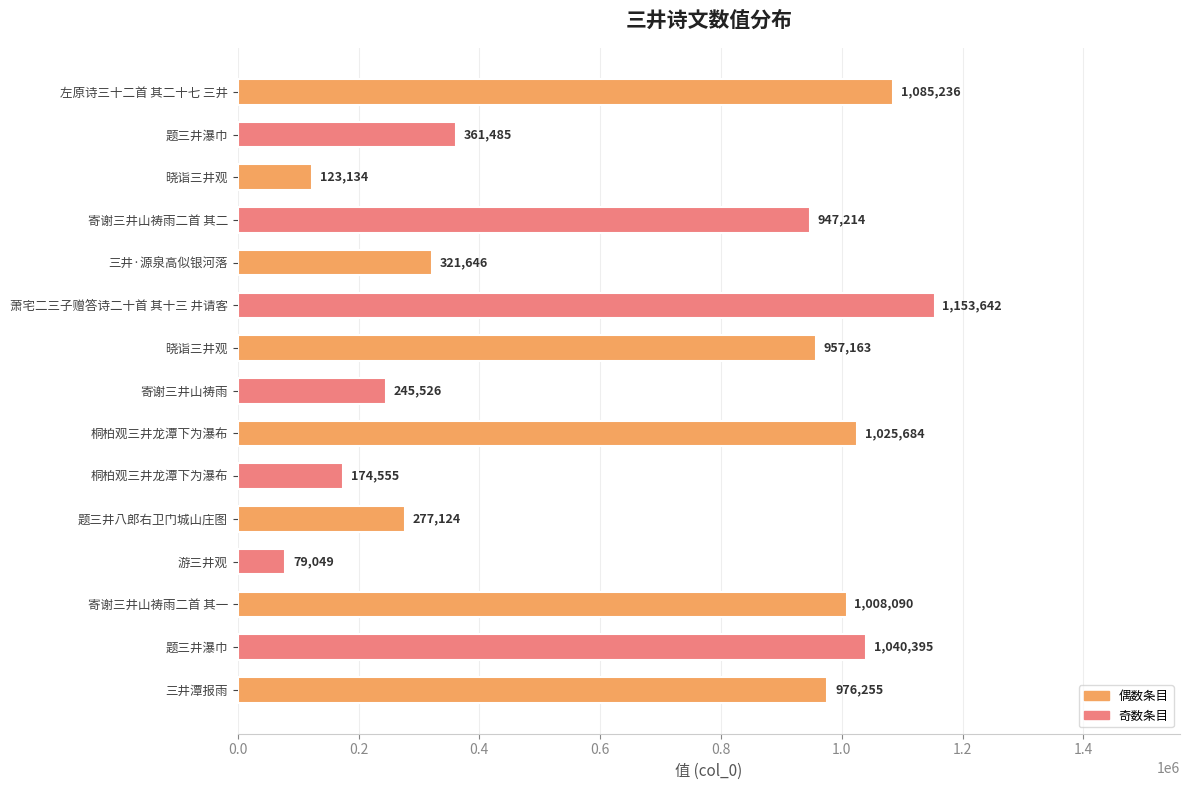

Which label corresponds to the largest value in the chart?

萧宅二三子赠答诗二十首 其十三 井请客